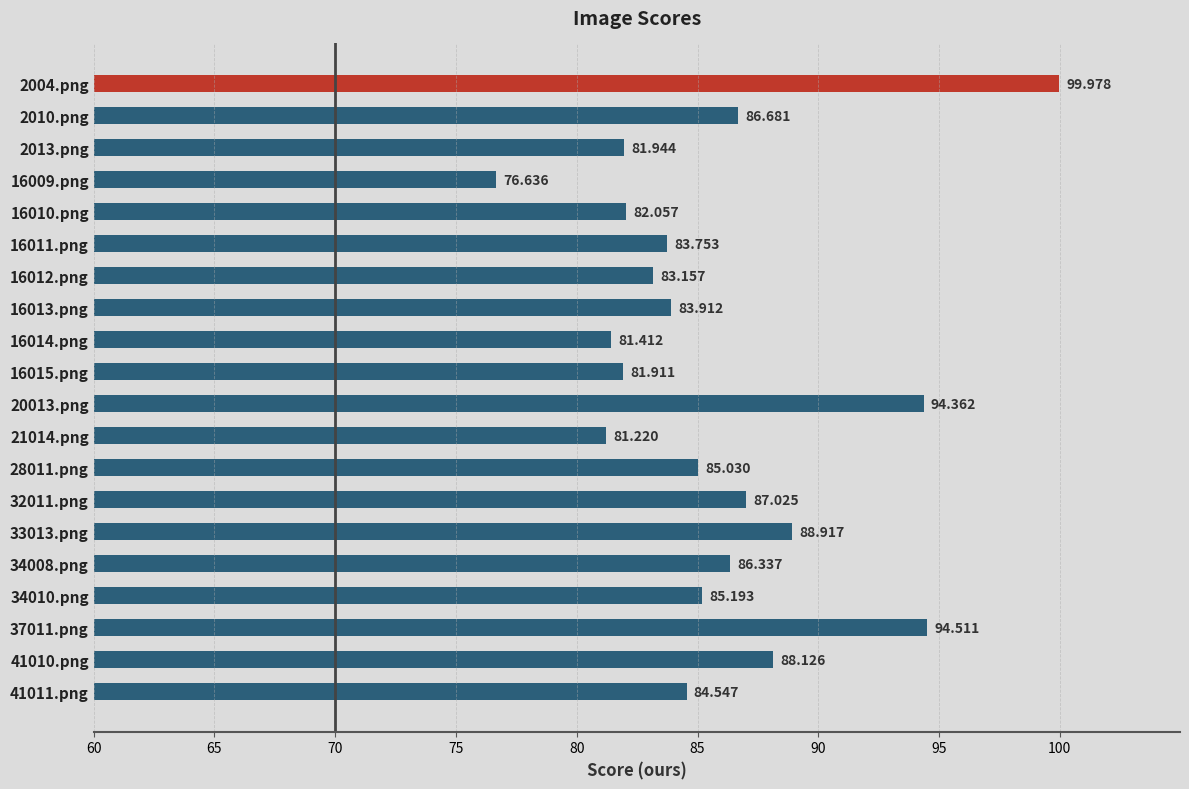

Does the chart contain any negative values?

No